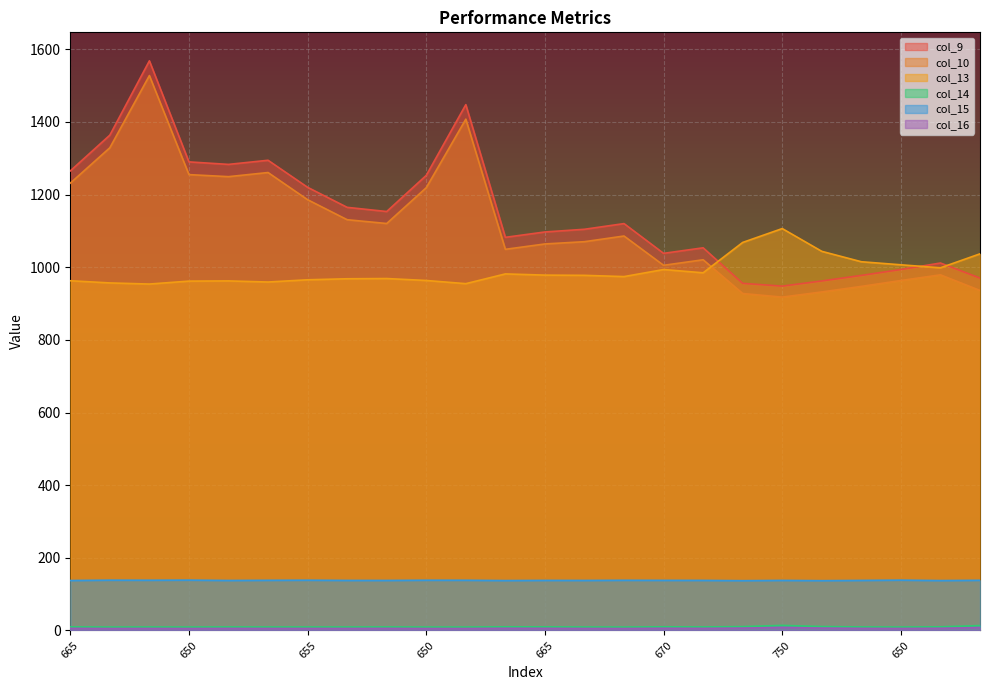

In col_13, how many points are higher than both neighbors (excluding endpoints)?

5